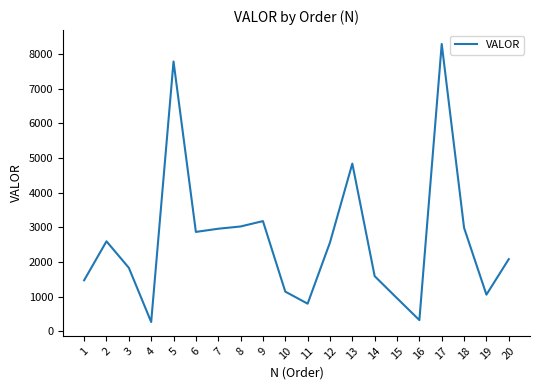

What is the minimum value shown in the chart?

269.8